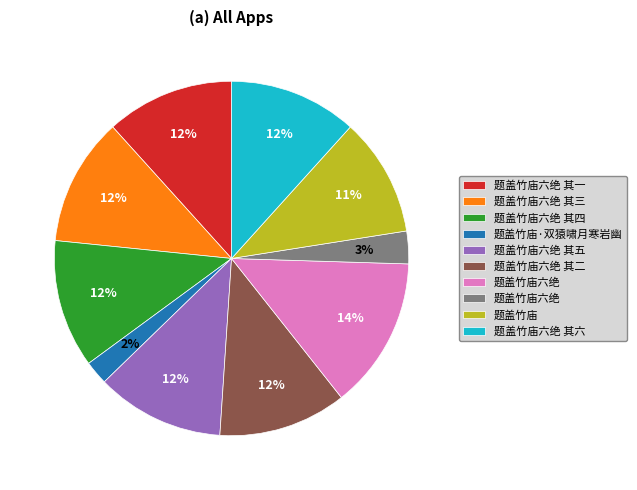

Is there a majority slice in this chart?

No